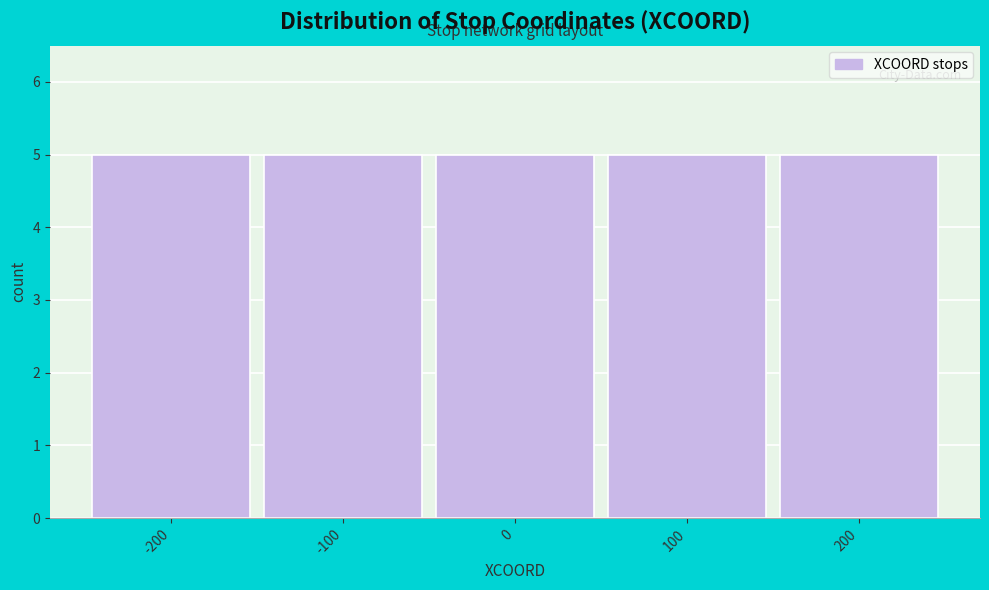

What is the height of the bar covering -250 to -150 on the x-axis? The values are not printed on the chart, so give them approximately, as read against the axis.

5